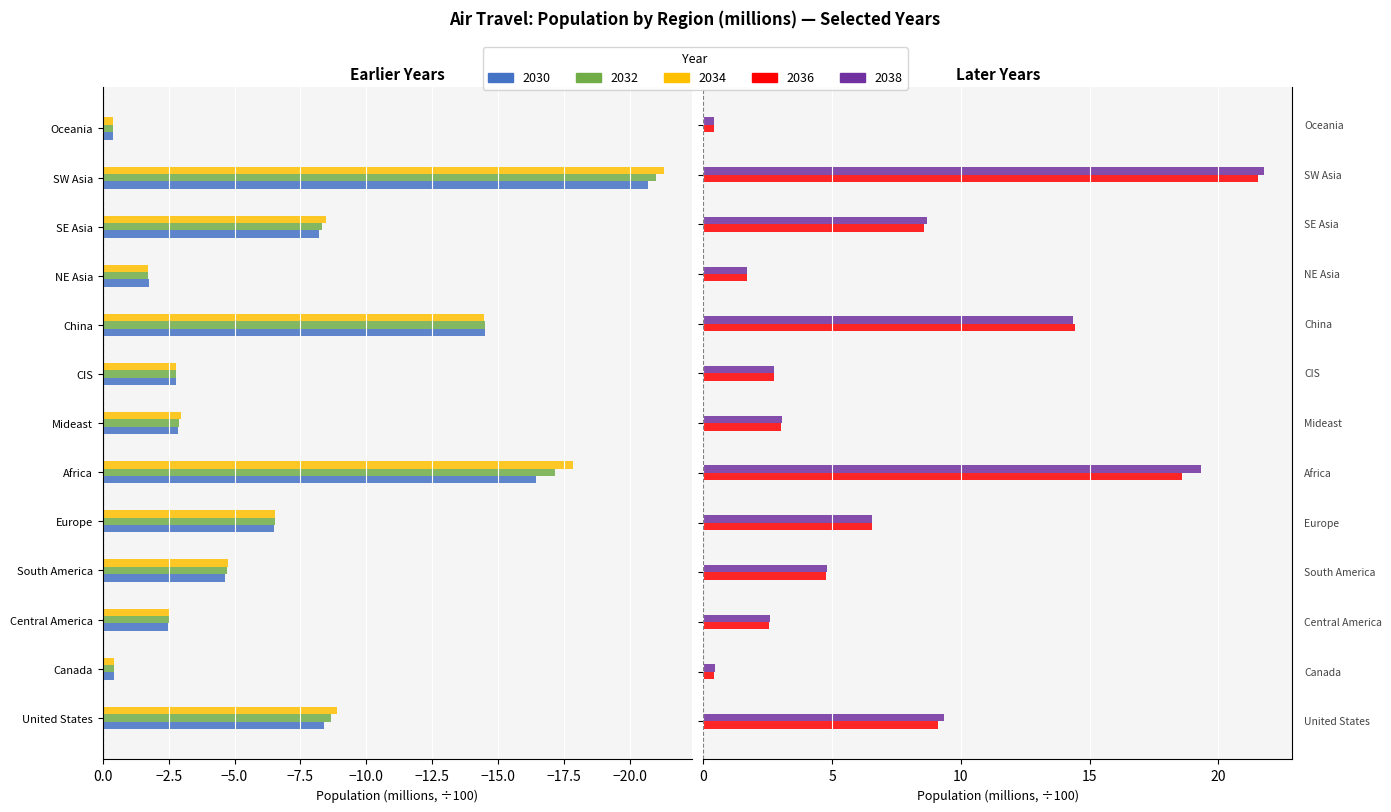

What is the label of the 11th bar from the left?

SE Asia